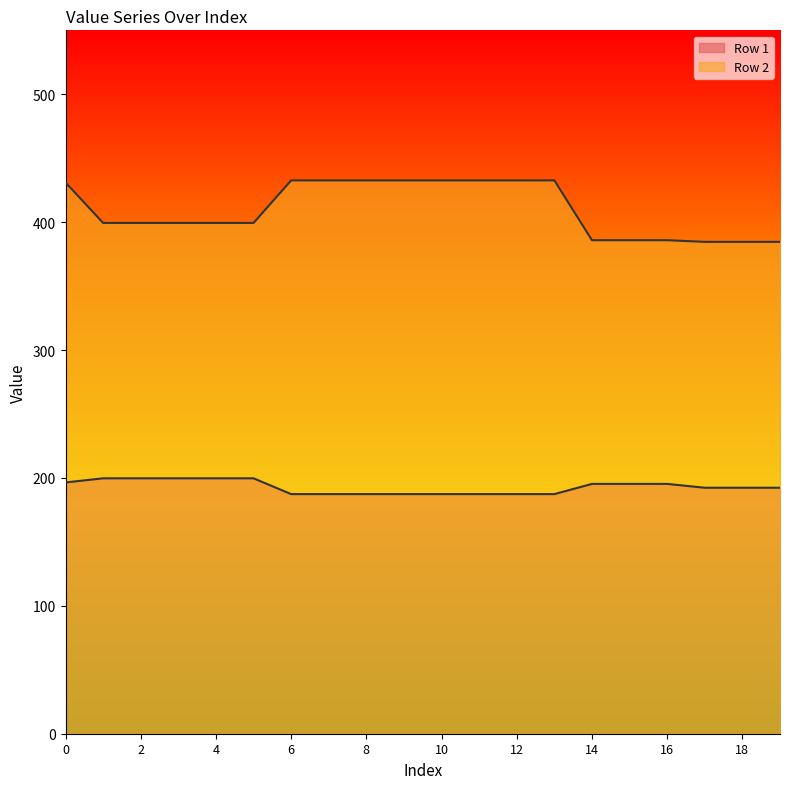

Which series has the largest total across all categories?

Row 2